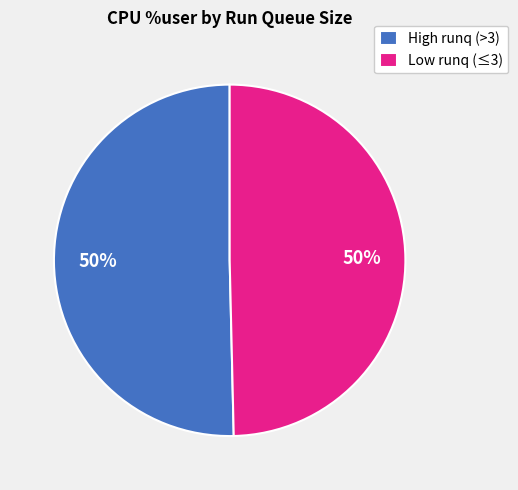

True or false: High runq (>3) accounts for 55% of the total.

False